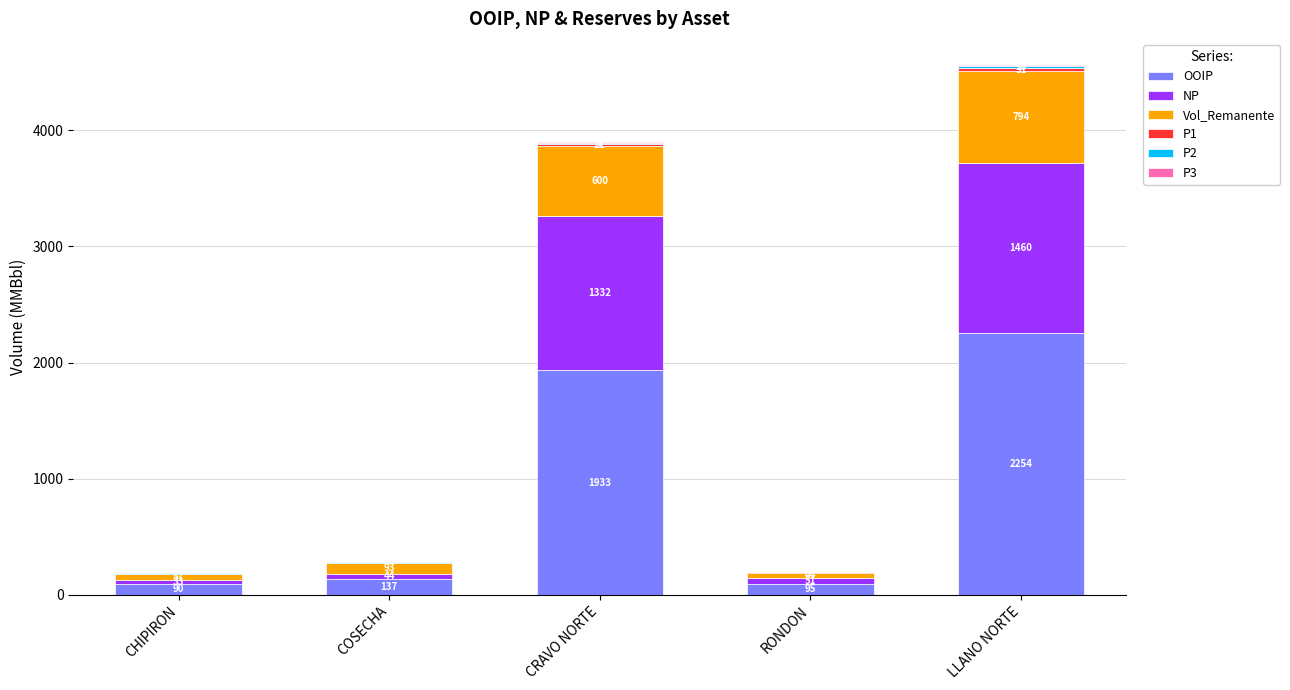

What is the maximum value for OOIP?

2254.3